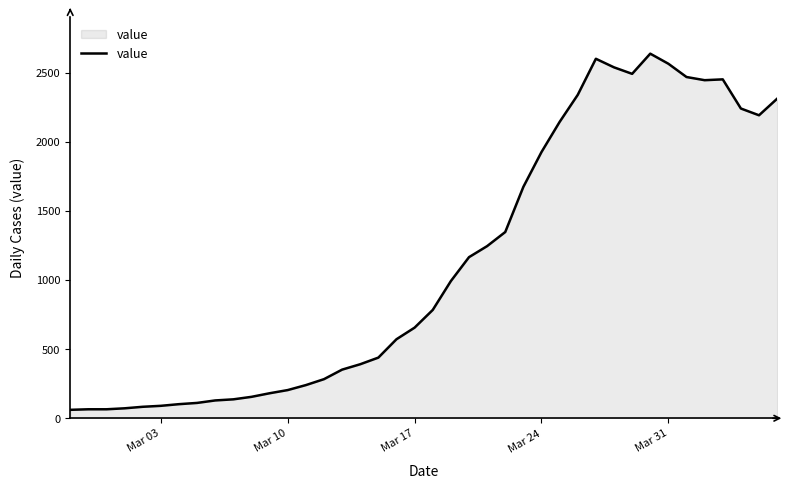

What is the smallest value displayed?

61